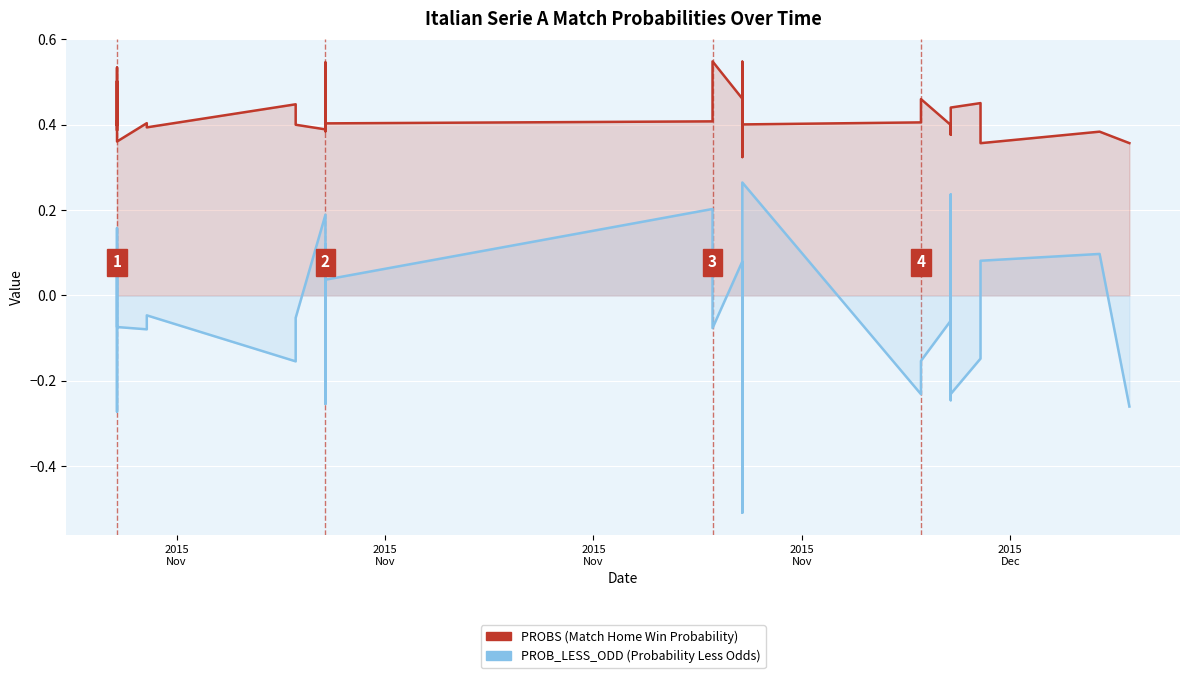

True or false: PROB_LESS_ODD (Probability Less Odds) and PROBS (Match Home Win Probability) cross at least once.

False